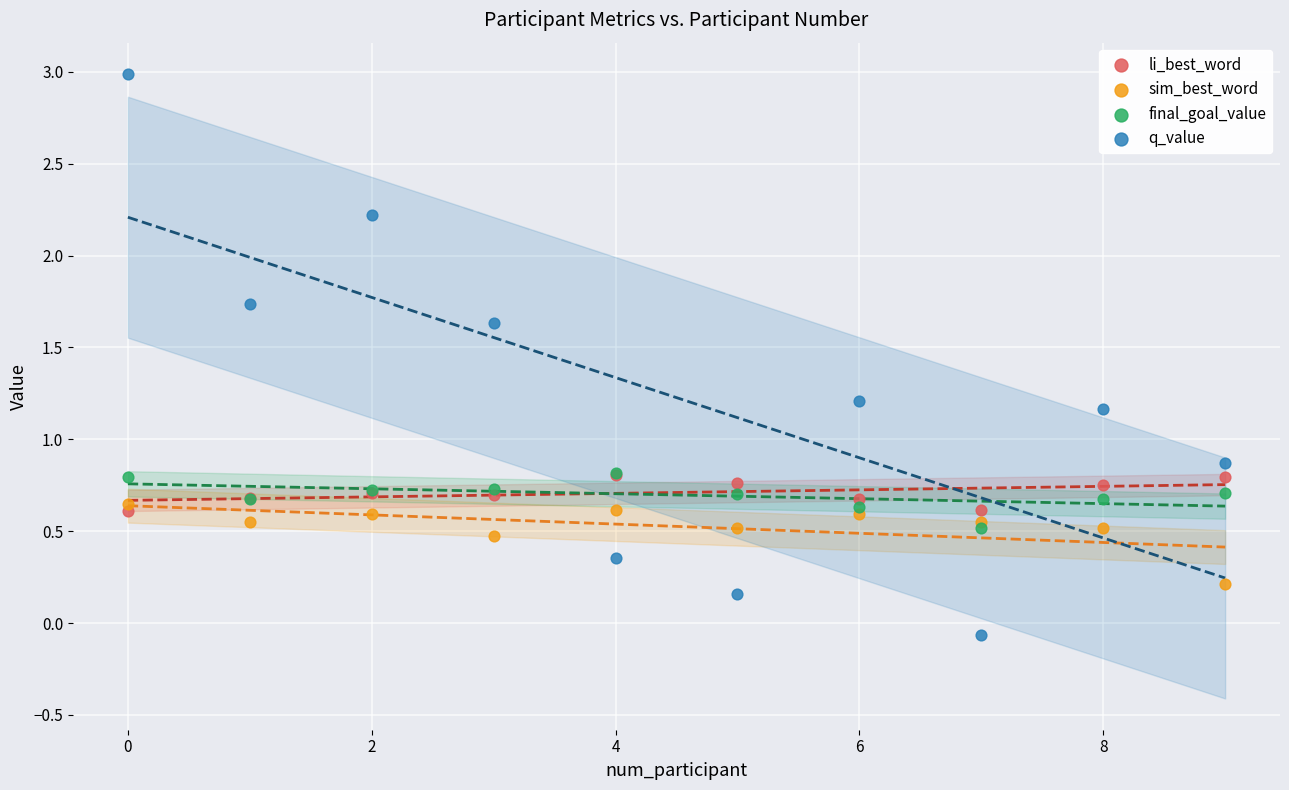

What are all the series names shown in the legend?

li_best_word, sim_best_word, final_goal_value, q_value